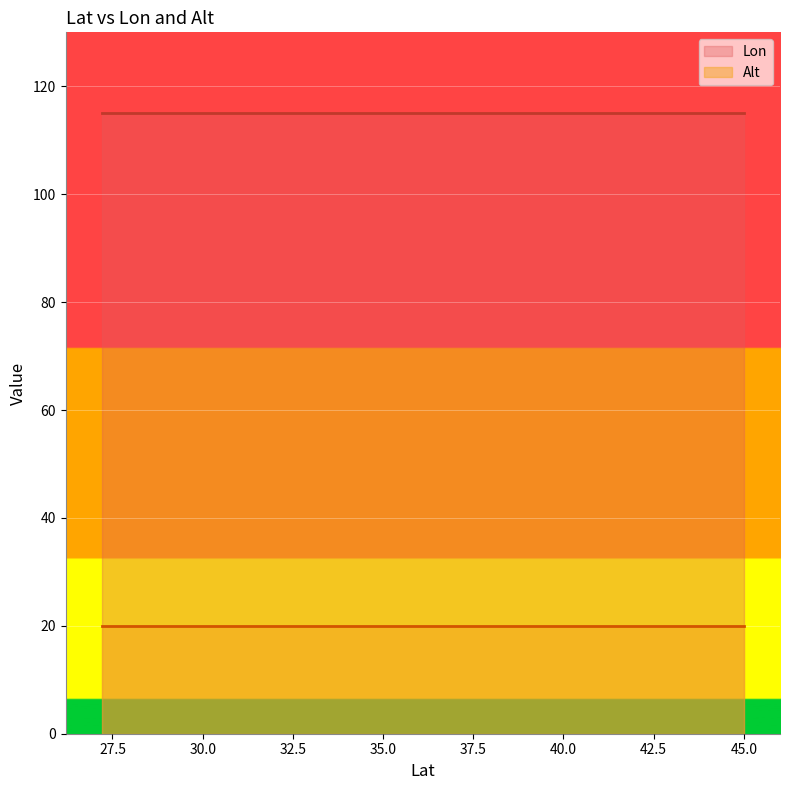

The Alt series shows 20 at 45. True or false?

True